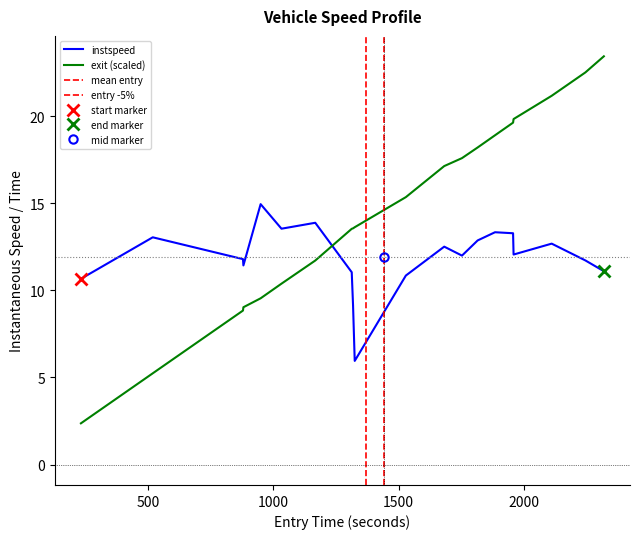

After their last crossing, which series has the higher values: instspeed or exit (scaled)?

exit (scaled)